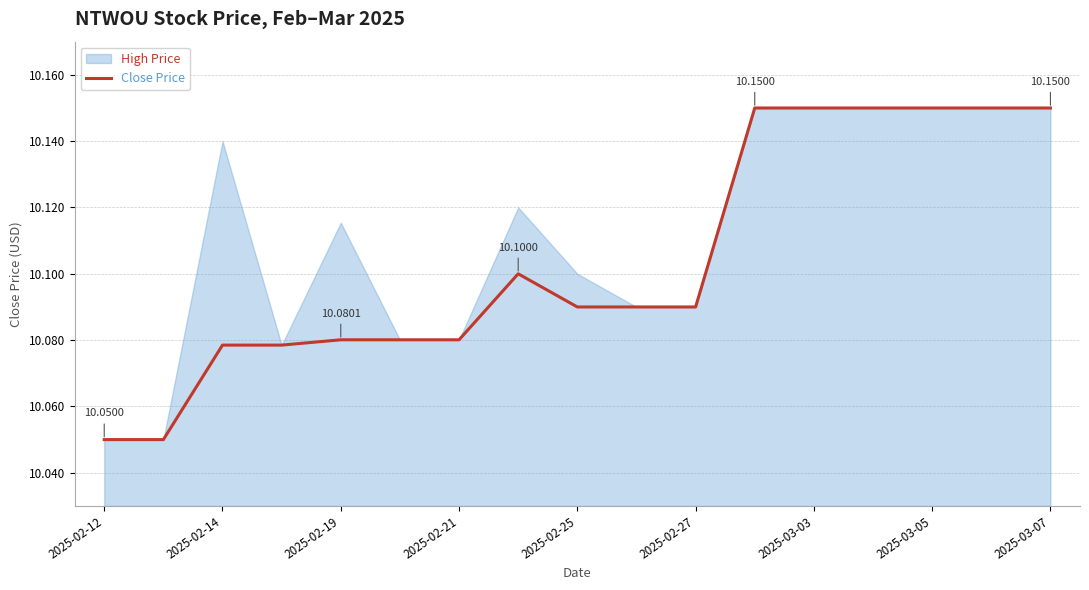

Count the number of categories in the chart.

17